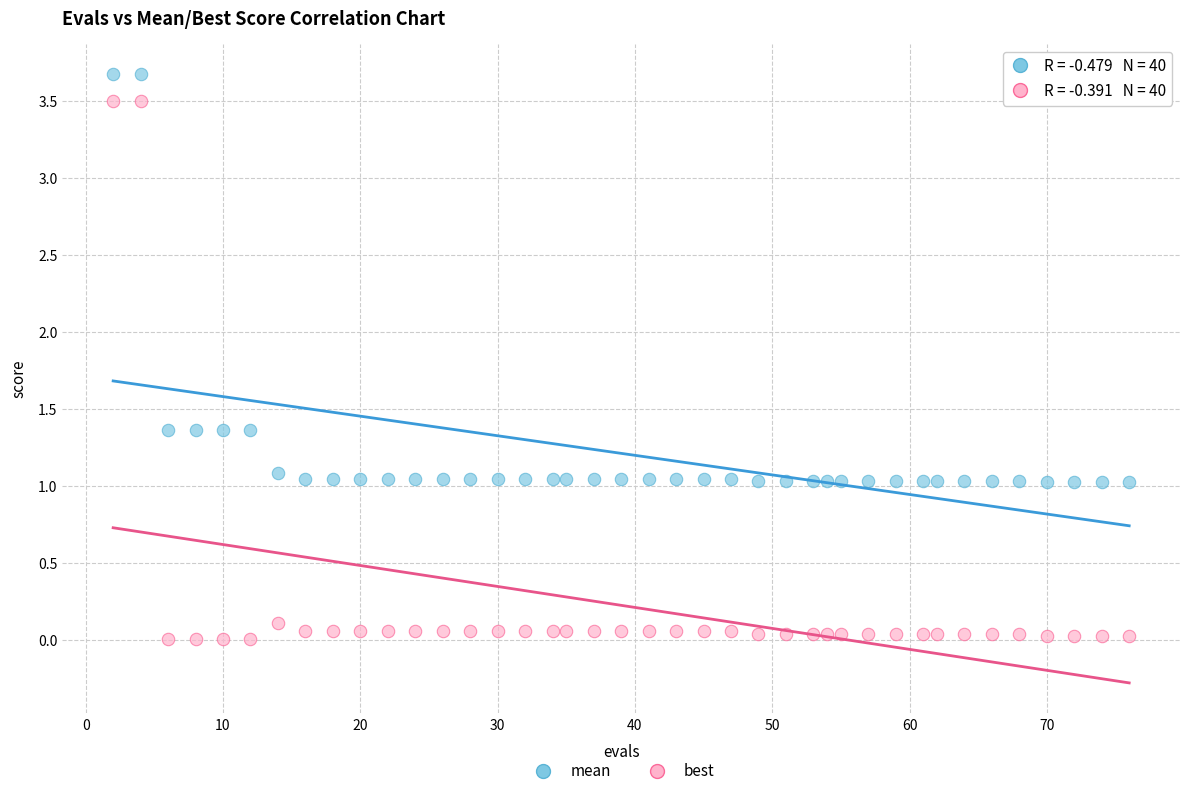

Which series contains the lowest Y value?

best